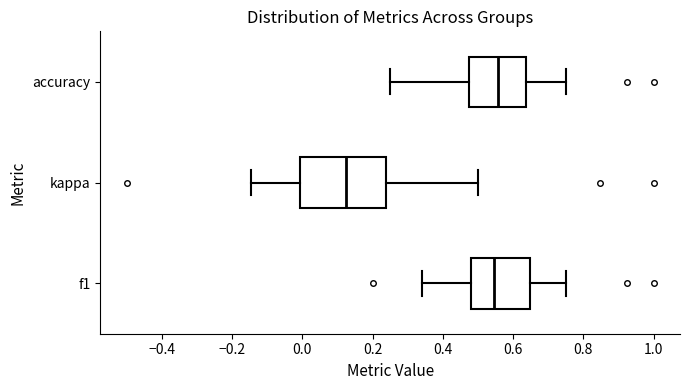

Where does the right whisker of the box for kappa end on the x-axis? The values are not printed on the chart, so give them approximately, as read against the axis.

0.50